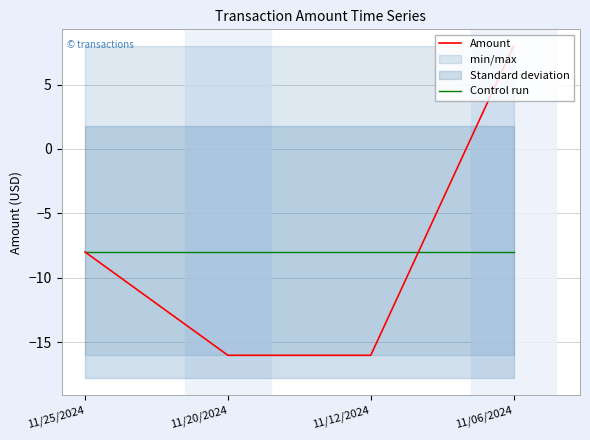

The Amount series shows -3.2 at 11/25/2024. True or false?

False